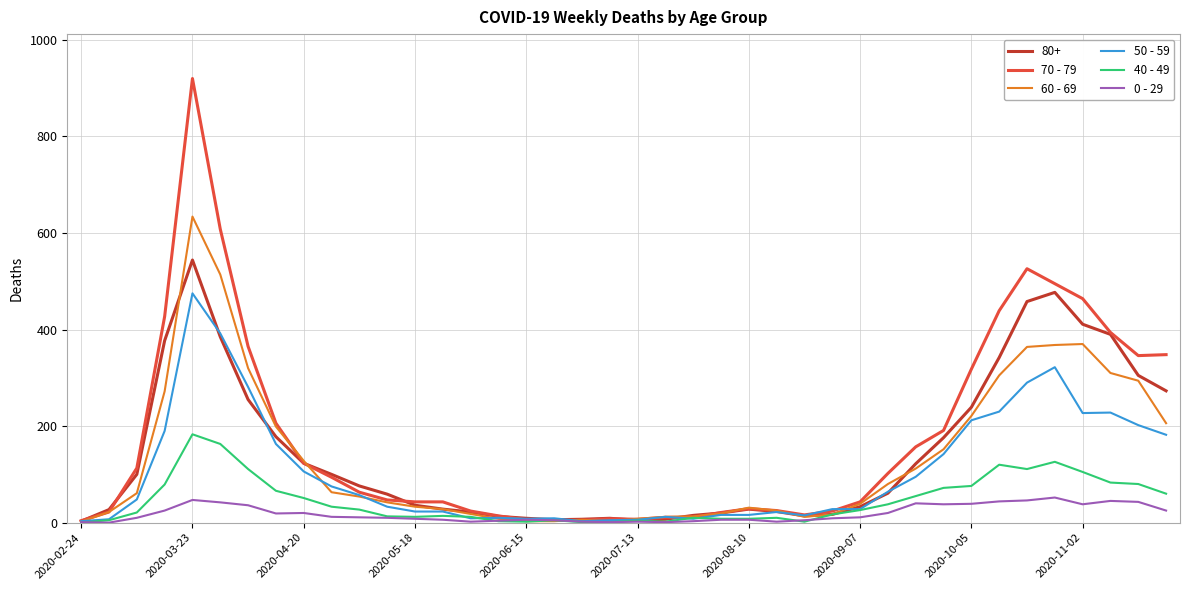

Rank the series by their maximum value, from highest to lowest.

70 - 79, 60 - 69, 80+, 50 - 59, 40 - 49, 0 - 29